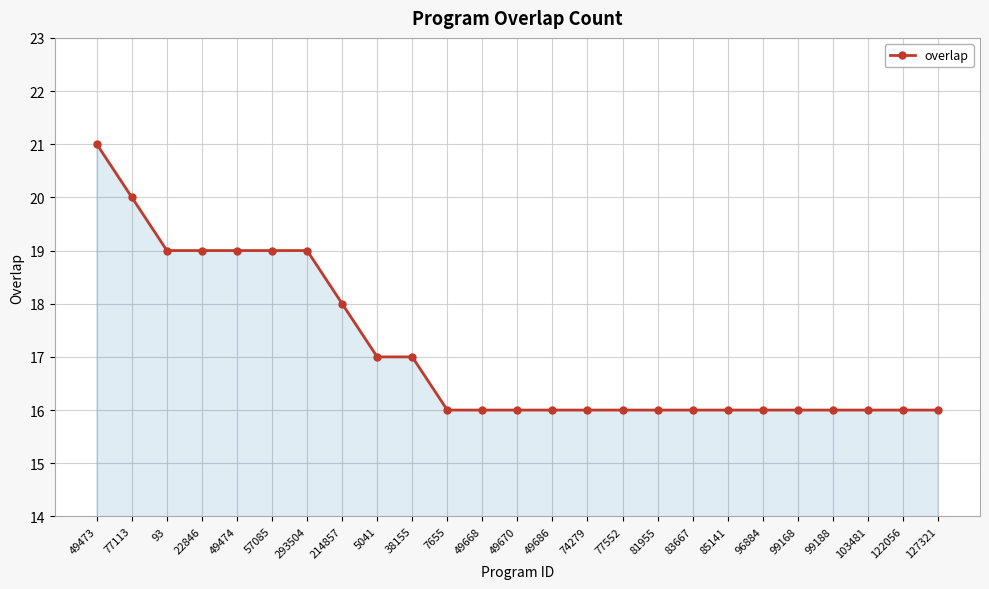

The value at 49670 is 16. True or false?

True